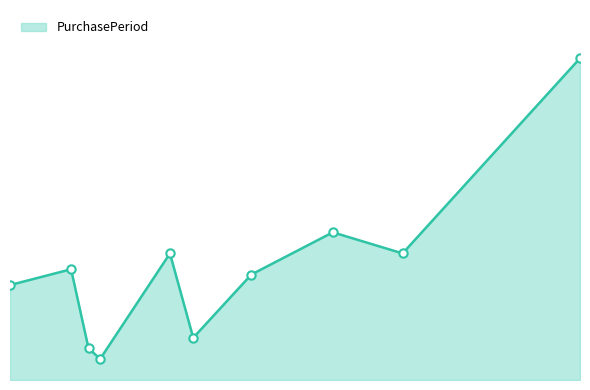

What is the maximum value shown in the chart?

61